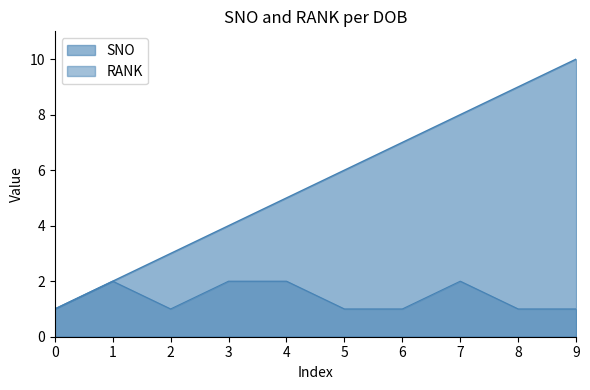

What is the difference between the maximum and minimum values in the SNO series?

9